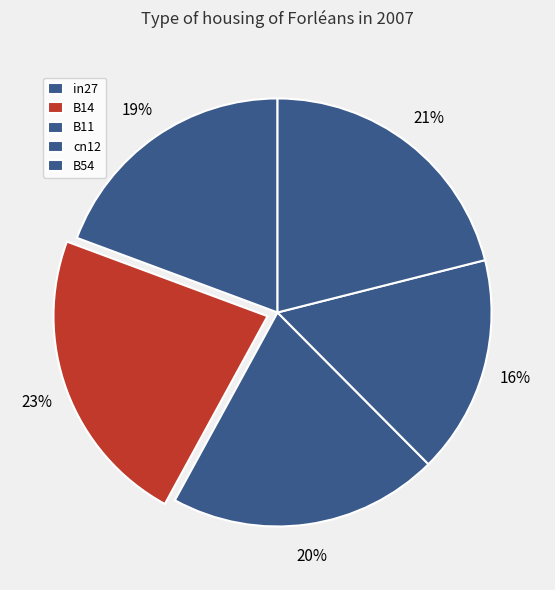

What percentage is NOT represented by B54?

78.9%